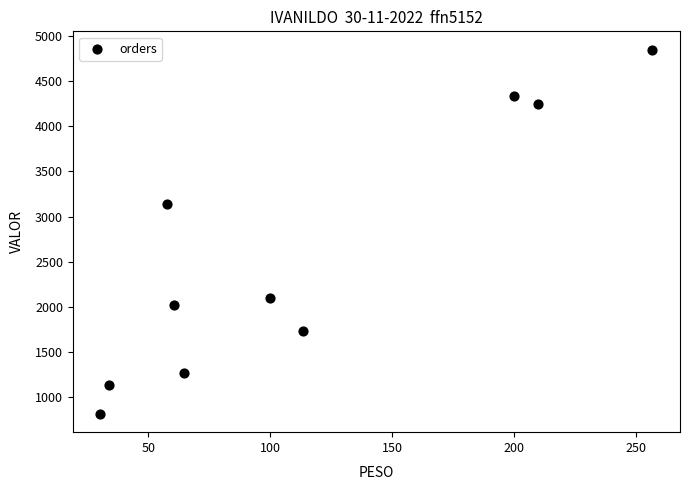

What is the range of Y values (max minus min)?

4033.5